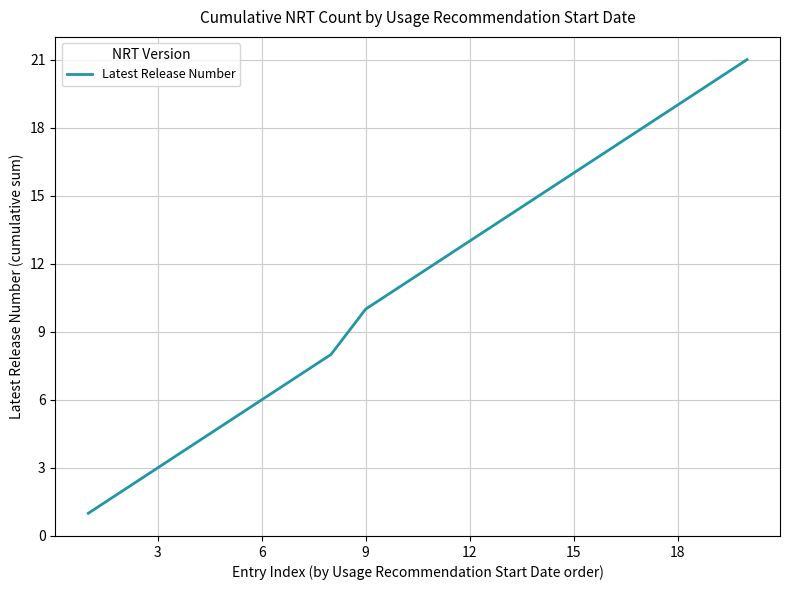

What is the greatest value displayed?

21